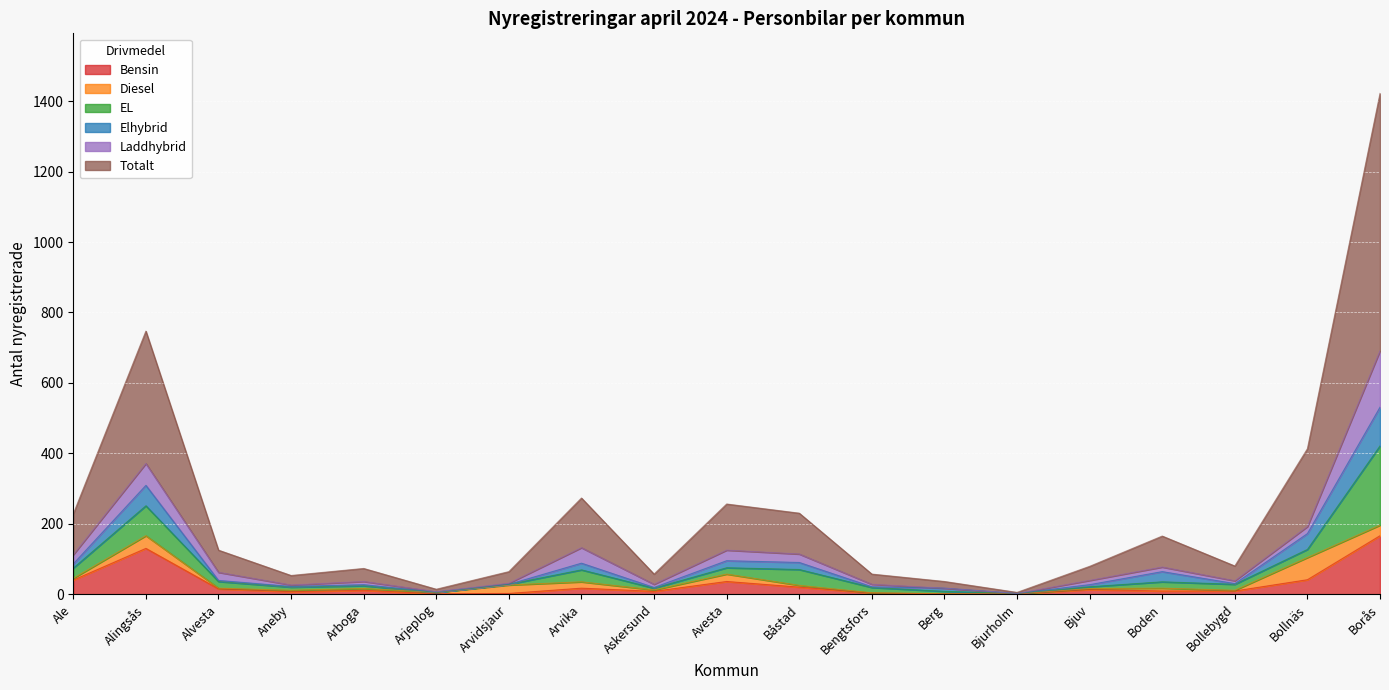

At which label does Bensin reach its minimum?

Arjeplog